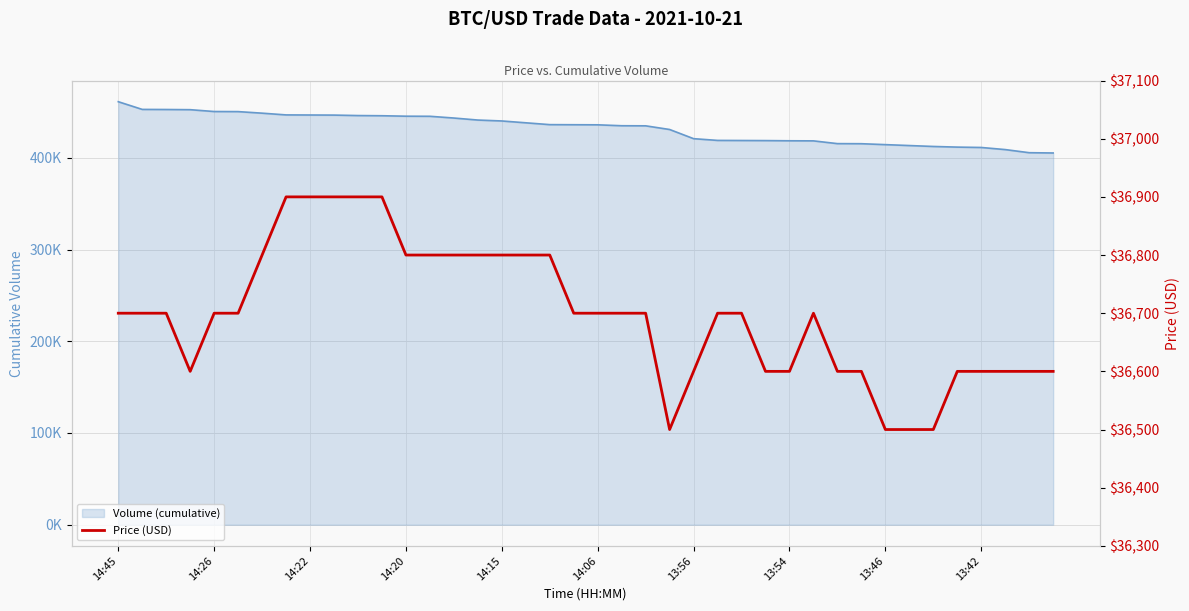

The value at 13 is 36800. True or false?

True